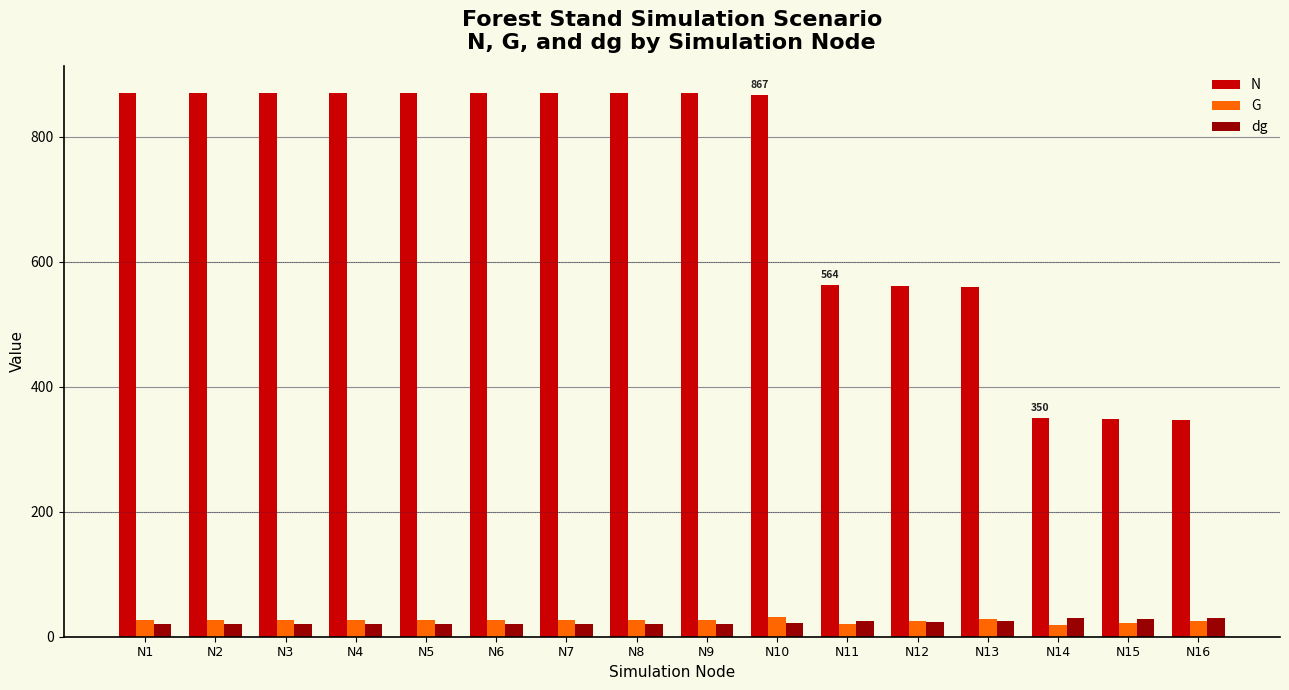

What is the difference between the highest and lowest values at N2?

850.2